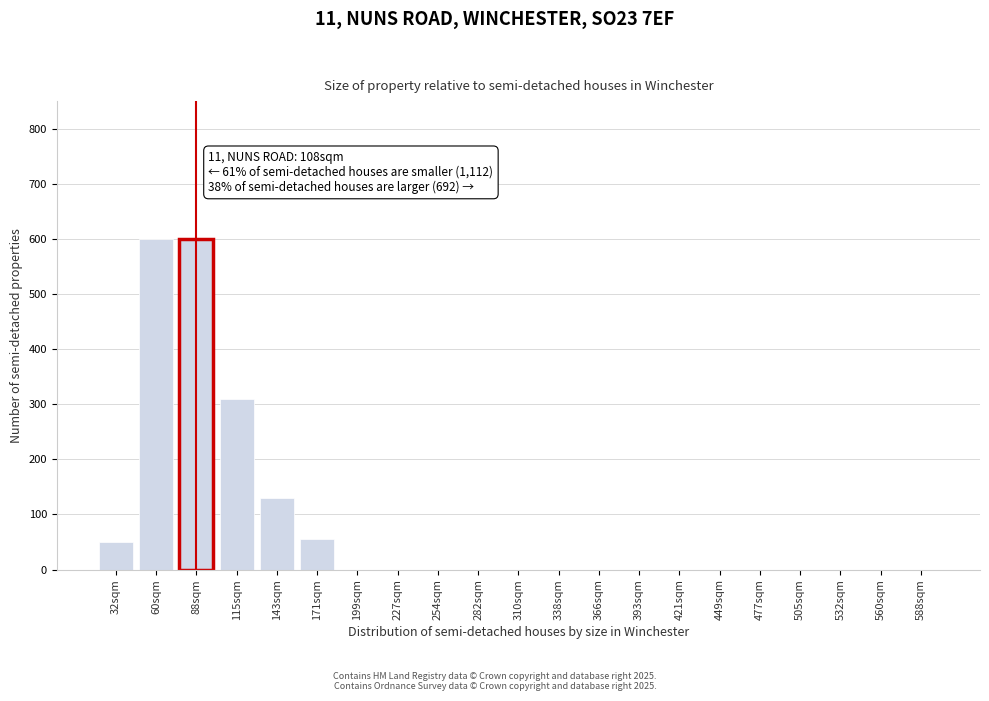

Reading left to right, extract all data points from this chart.

32sqm=50	60sqm=600	88sqm=600	115sqm=310	143sqm=130	171sqm=55	199sqm=0	227sqm=0	254sqm=0	282sqm=0	310sqm=0	338sqm=0	366sqm=0	393sqm=0	421sqm=0	449sqm=0	477sqm=0	505sqm=0	532sqm=0	560sqm=0	588sqm=0